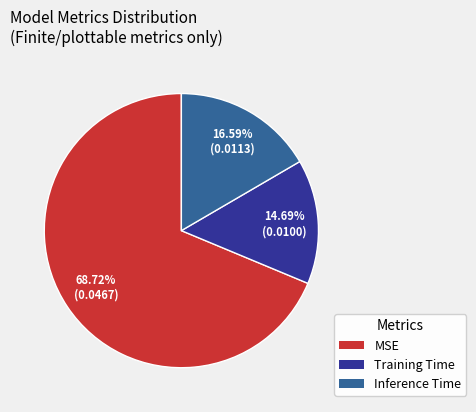

To the nearest percent, what is the difference between the largest and smallest slice percentages?

54%